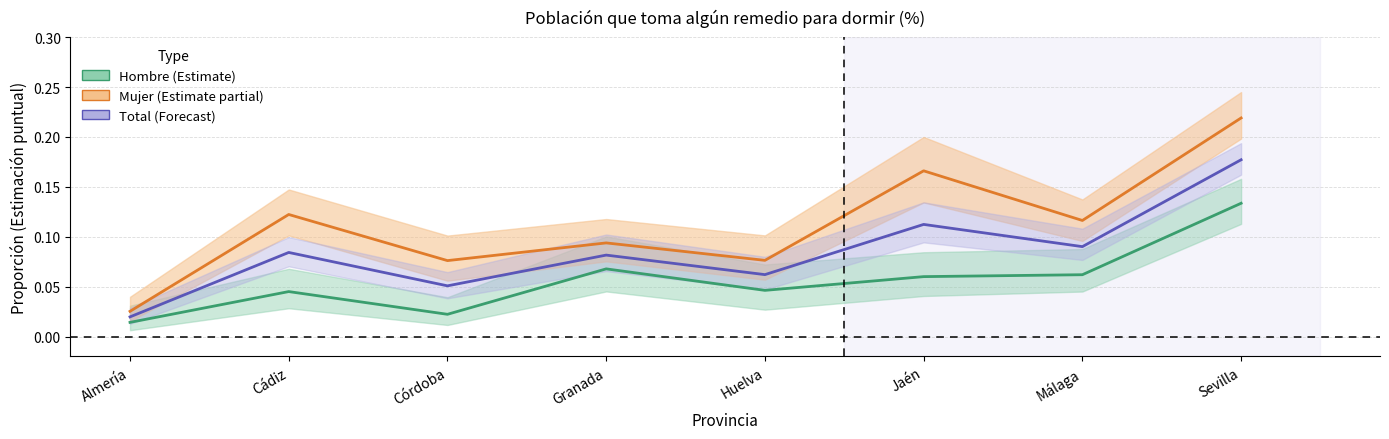

What is the spread (max minus min) of values at Cádiz?

0.1